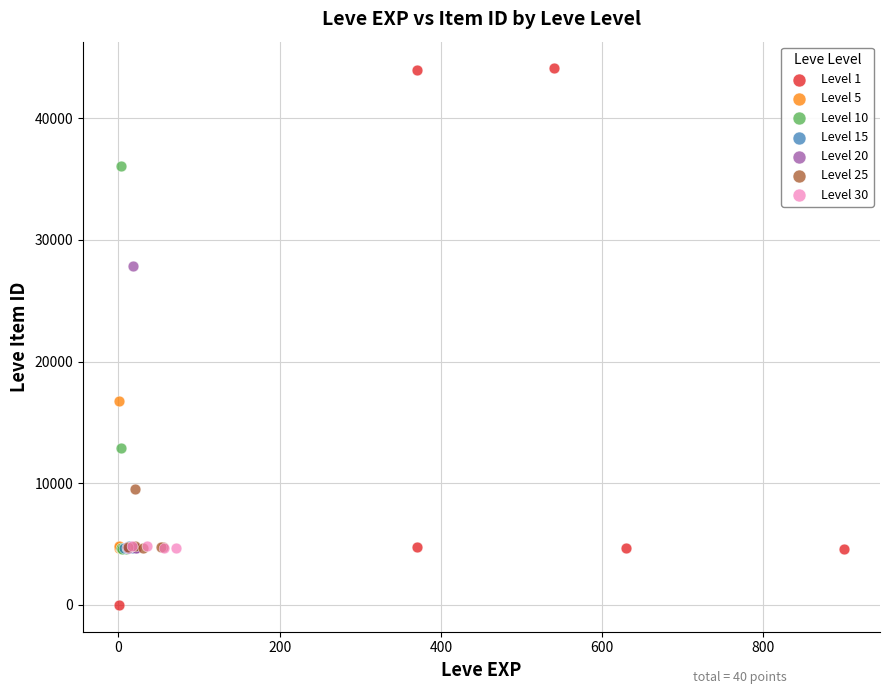

Which series has the largest Y range (max minus min)?

Level 1